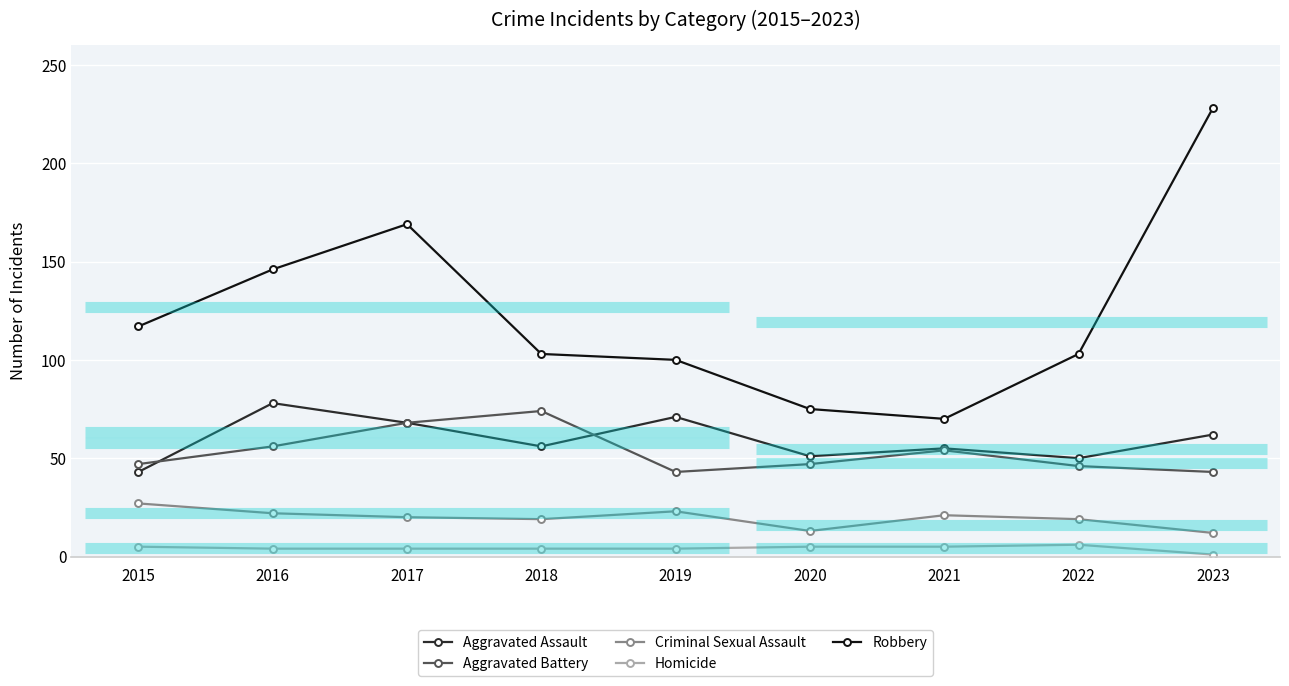

True or false: Aggravated Assault has more than 1 points higher than both neighbors.

True